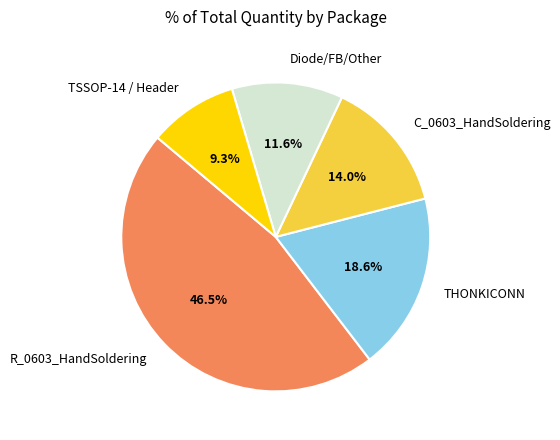

How much of the chart is everything except TSSOP-14 / Header?

90.7%